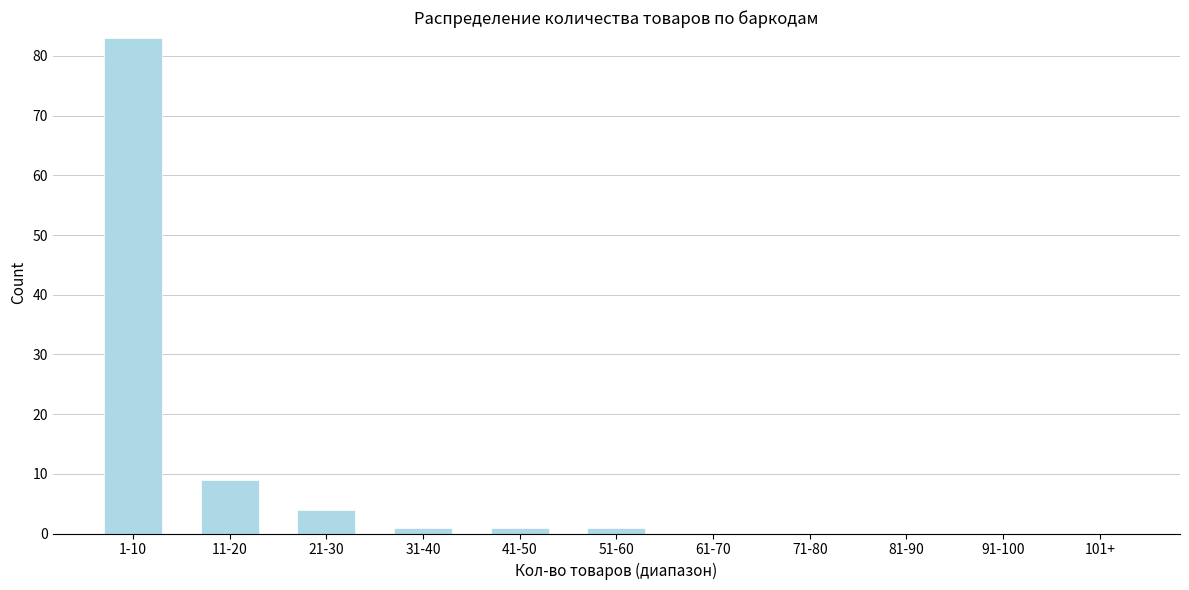

Reading right to left, transcribe all the data shown in this chart.

101+=0	91-100=0	81-90=0	71-80=0	61-70=0	51-60=1	41-50=1	31-40=1	21-30=4	11-20=9	1-10=83